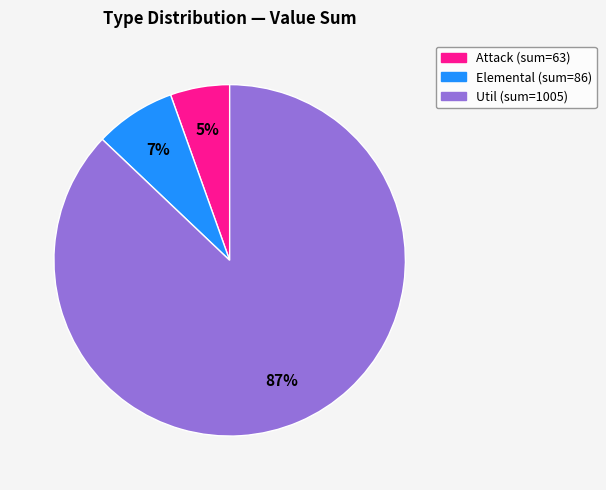

Is there a majority slice in this chart?

Yes